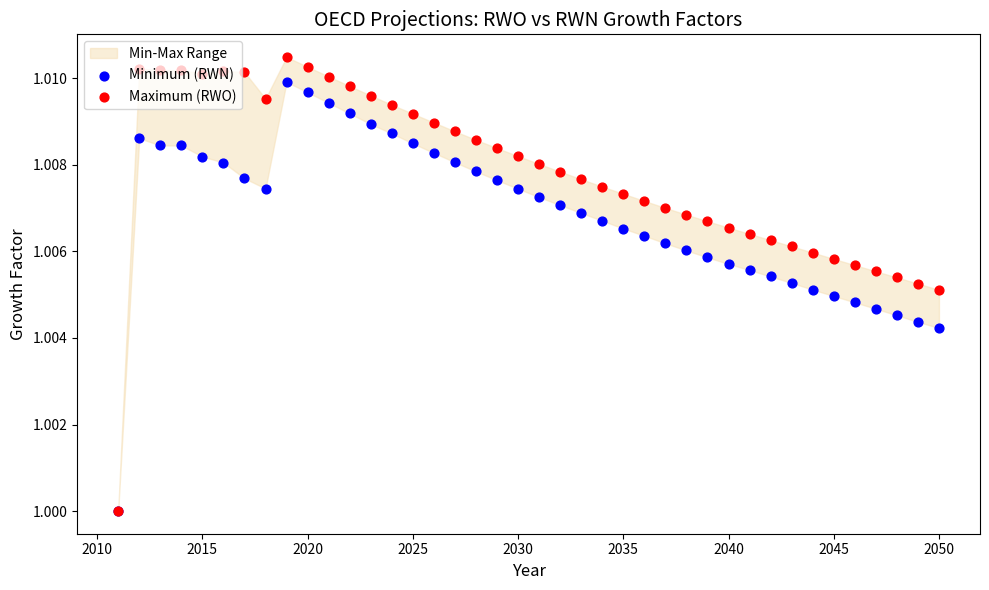

Which series reaches the maximum Y coordinate?

Maximum (RWO)